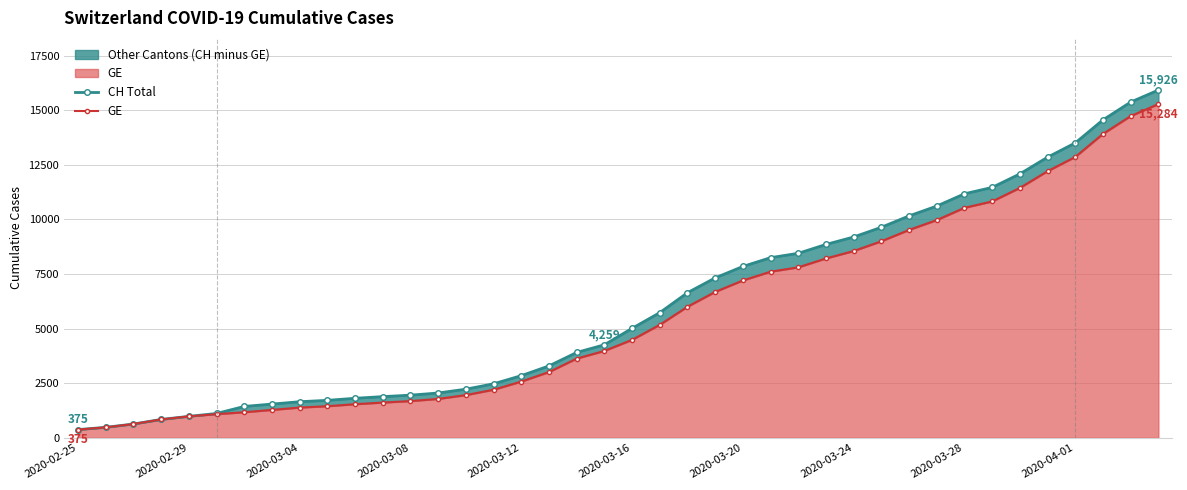

True or false: GE and CH Total intersect in this chart.

False